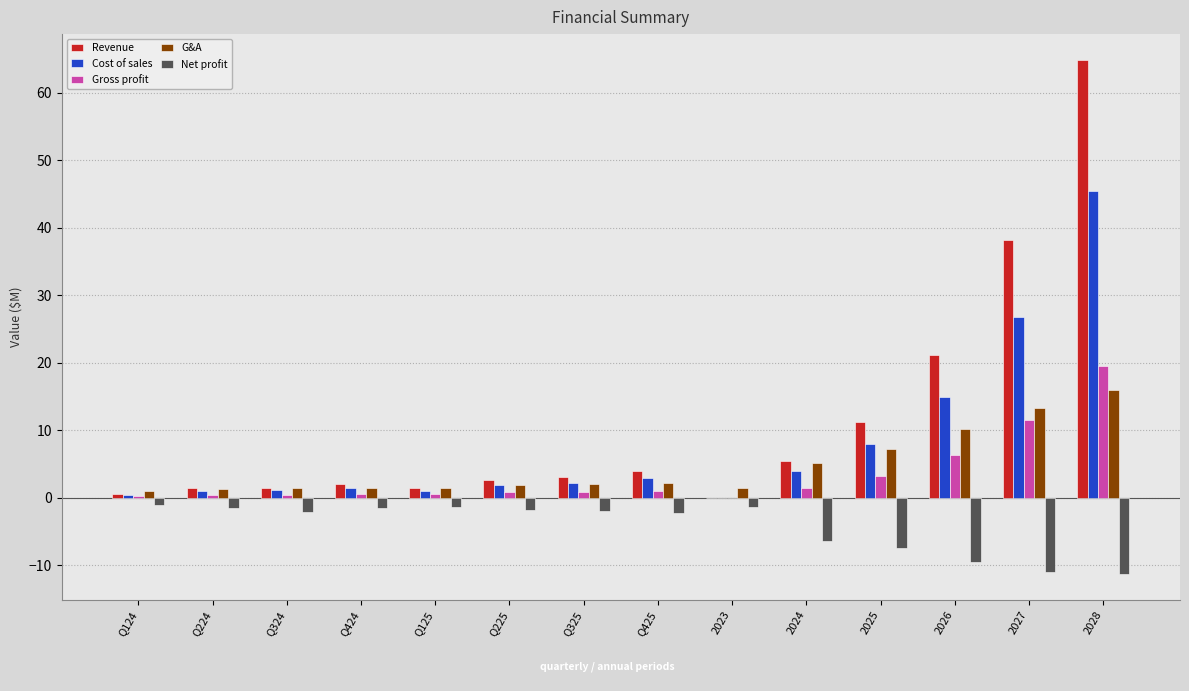

What is the sum of all Gross profit values?

46.6